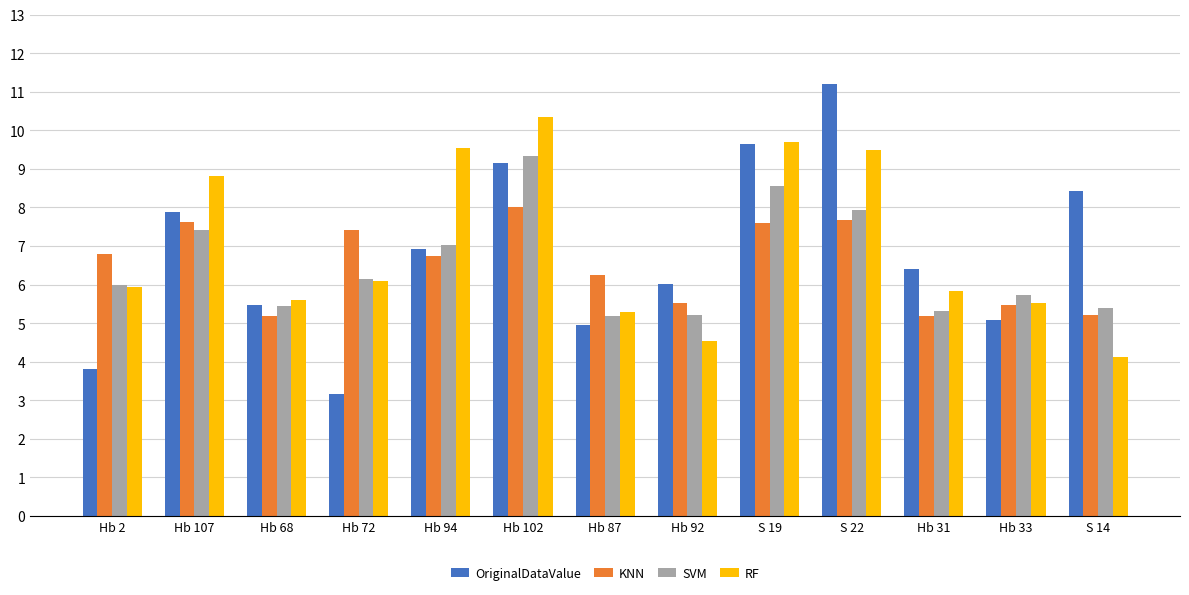

The value of KNN at S 19 is 13.4. True or false?

False